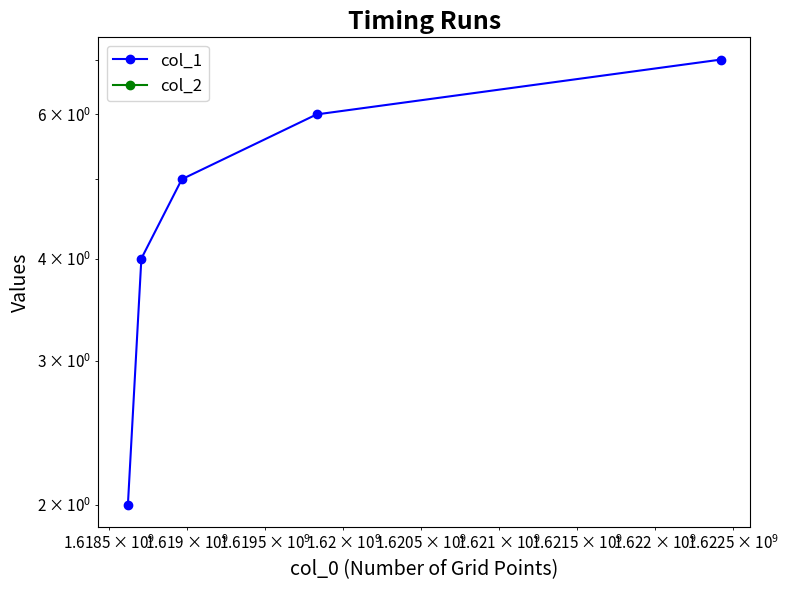

Count the values in the range 4 to 6.

3